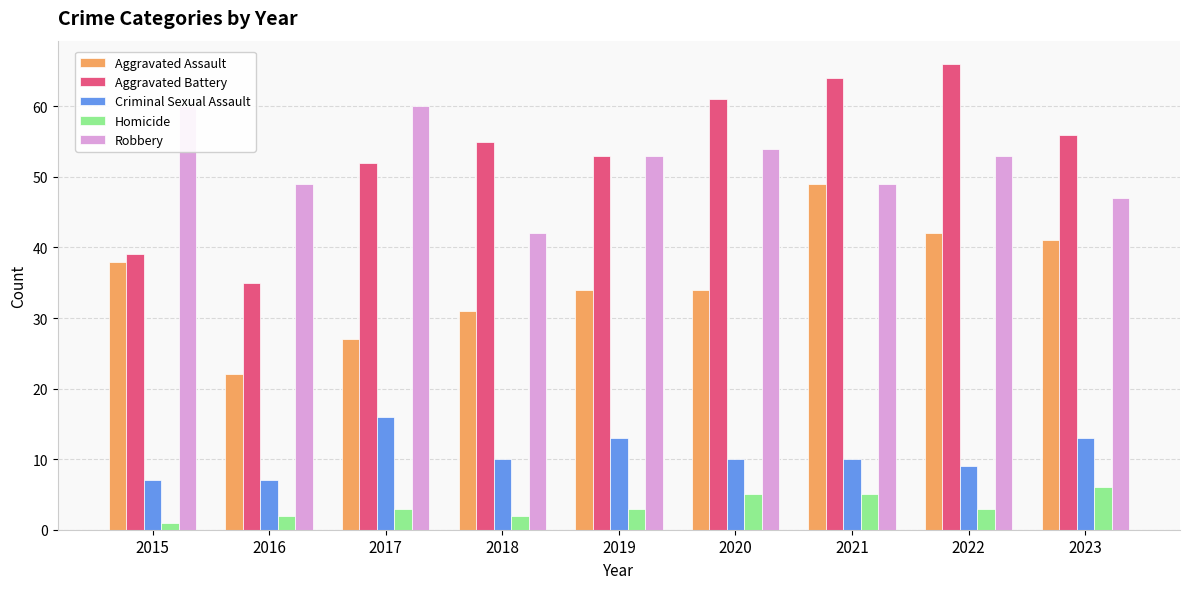

What is the difference between the maximum and second lowest values in the Aggravated Assault series?

22